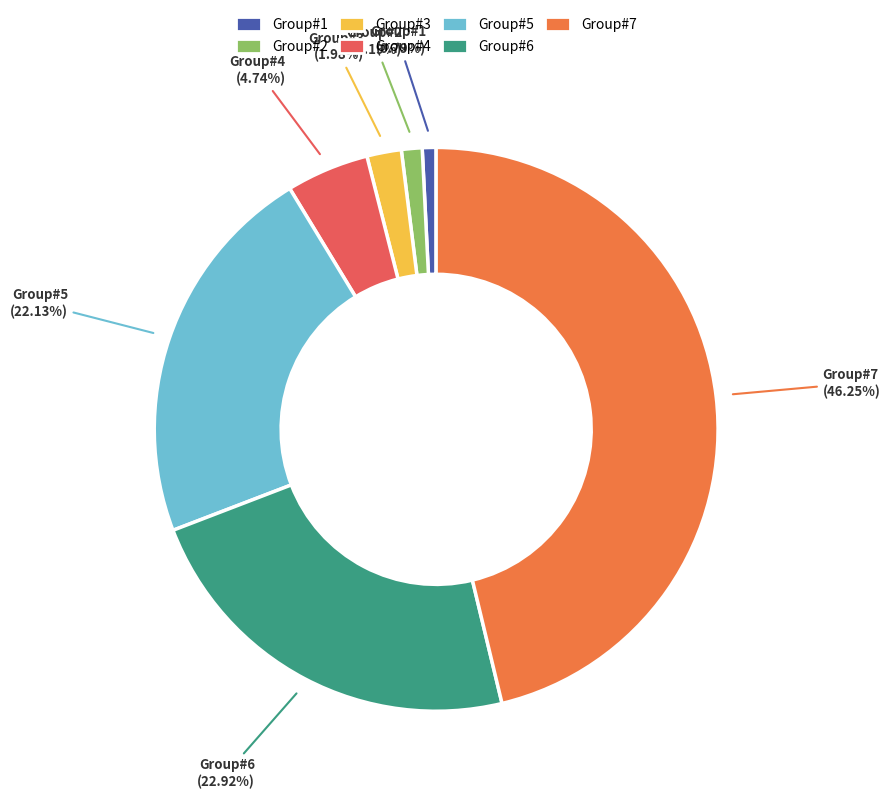

How many segments does this pie chart have?

7